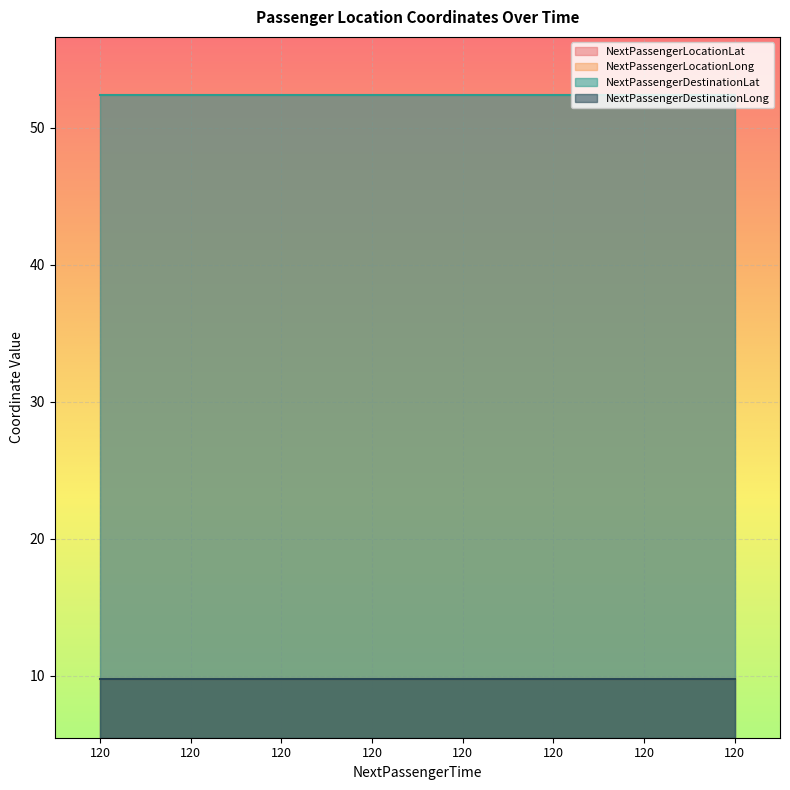

How many data points does each series have?

8